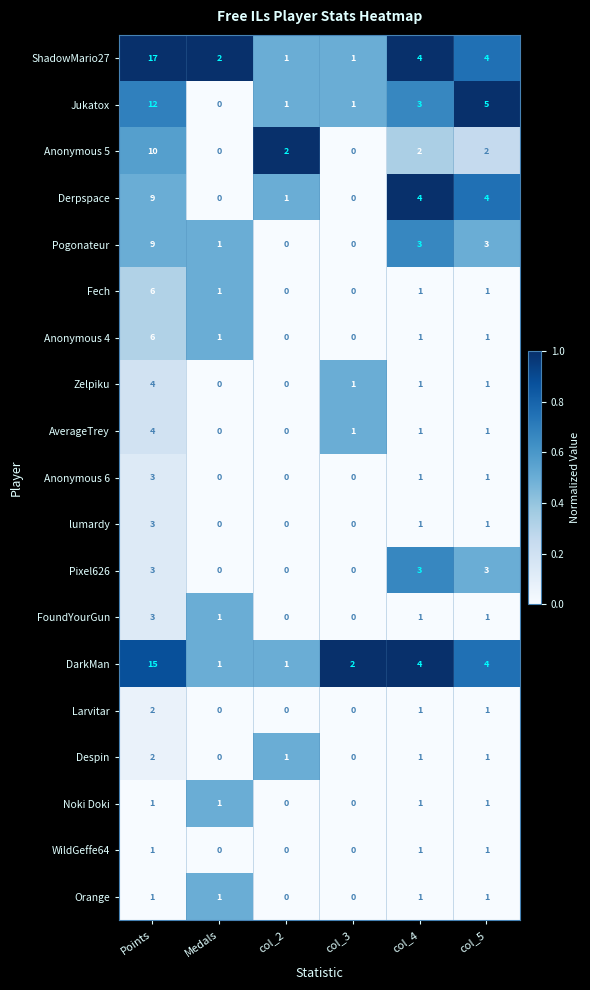

Is it true that Anonymous 5 equals -5 at Medals?

False